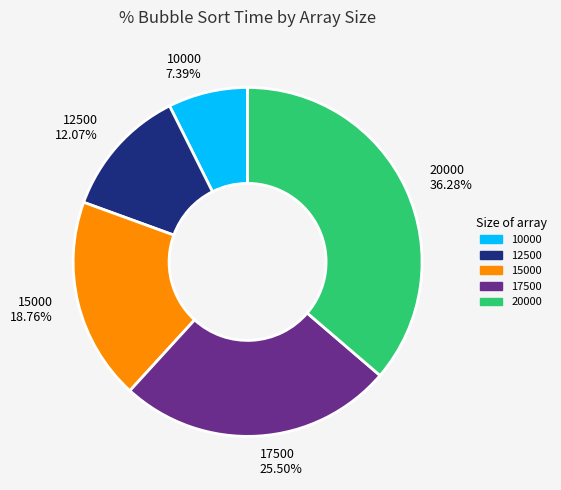

What is the smallest slice in the pie chart?

10000